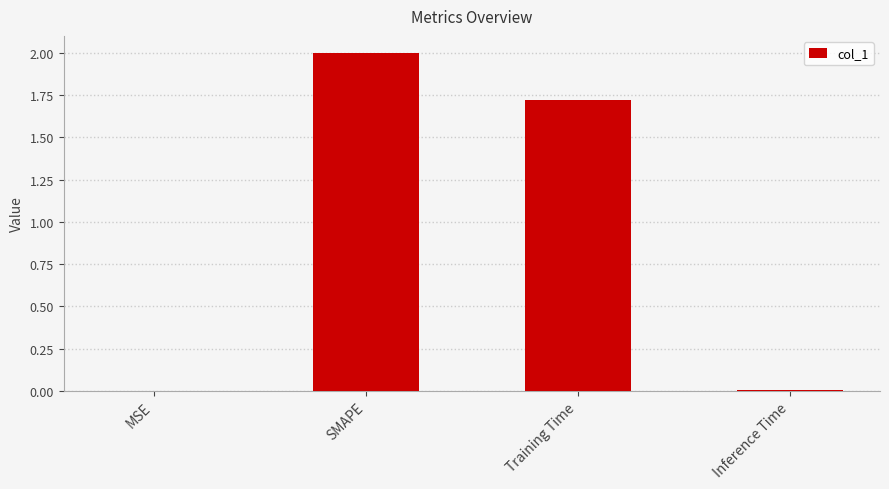

What is the maximum value shown in the chart?

2.0